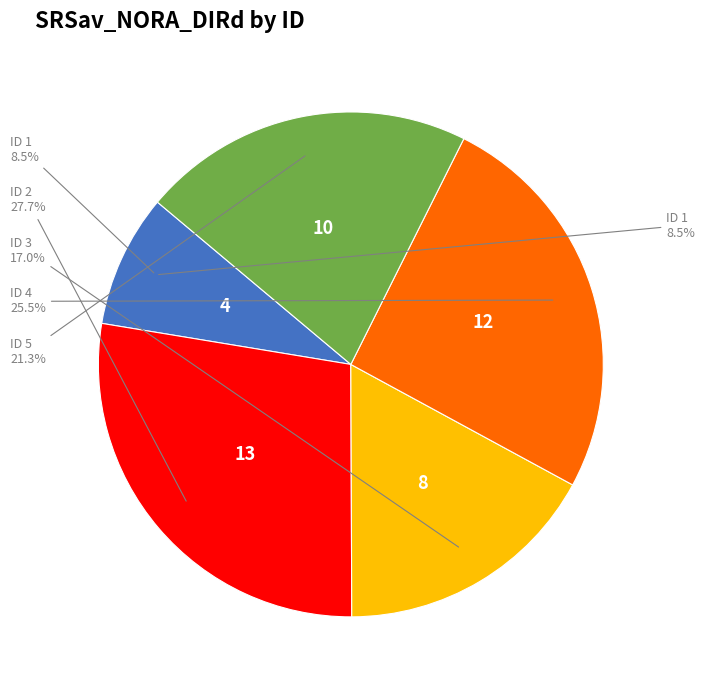

What is the smallest slice in the pie chart?

1